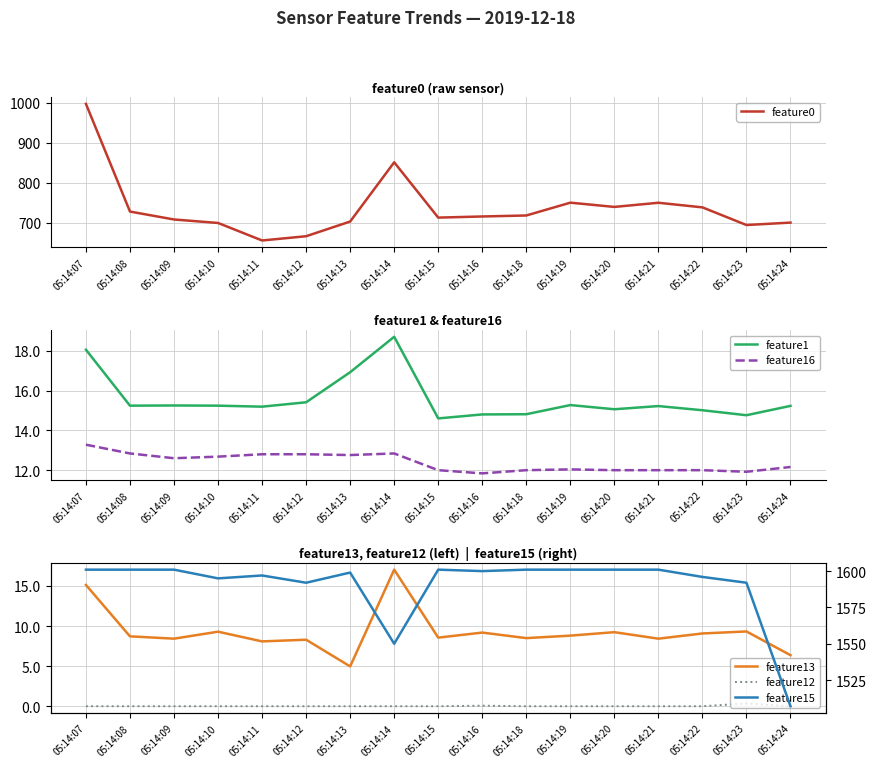

True or false: feature1 and feature15 intersect in this chart.

False